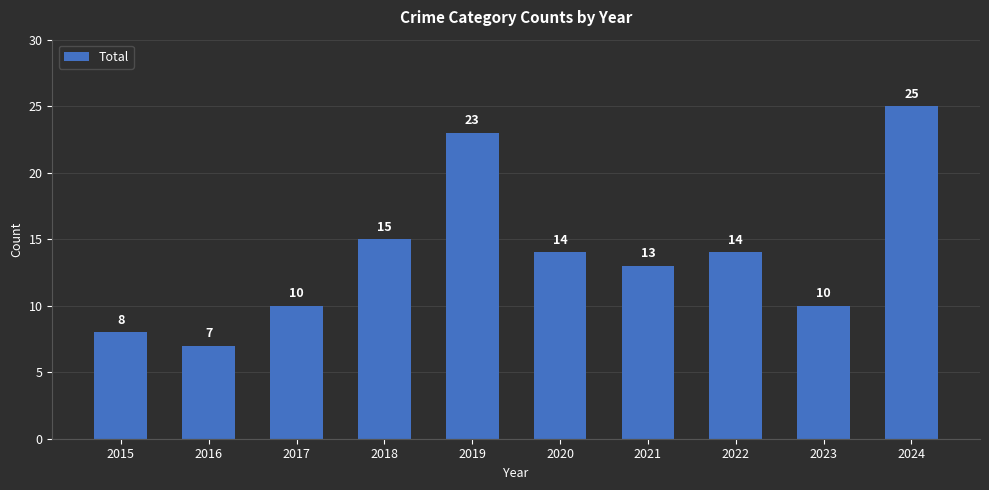

Where is the data nearest to the value 16?

2018